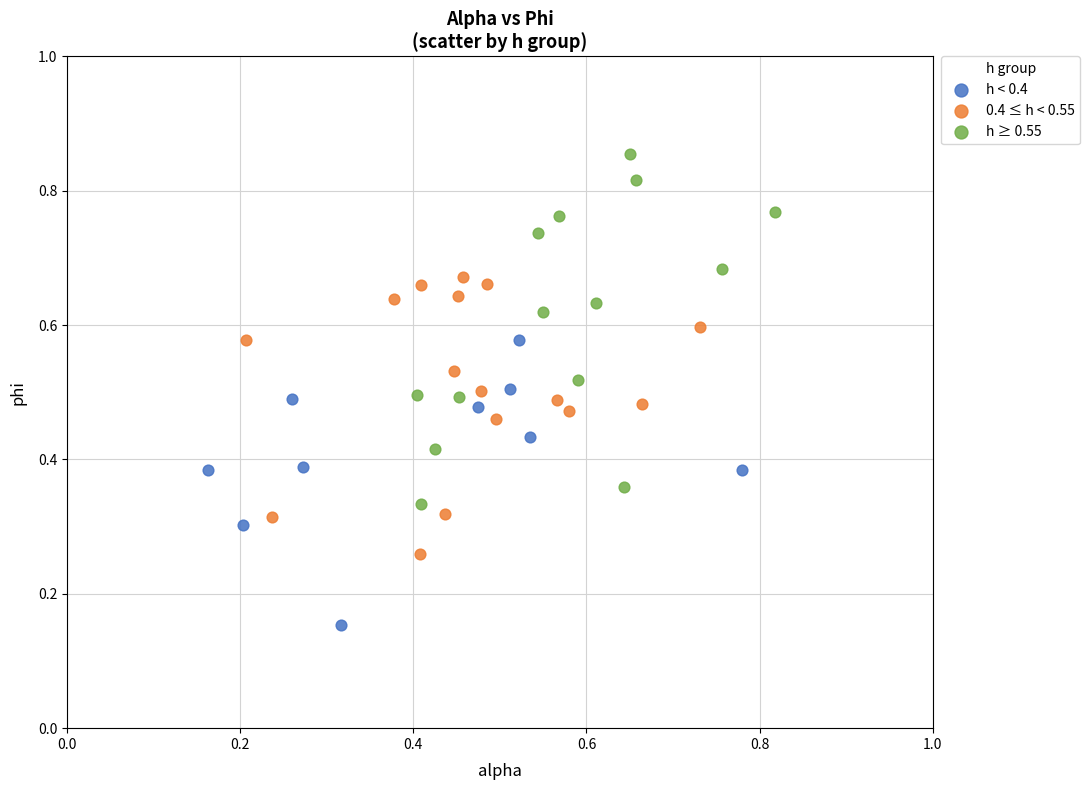

What are all the series names shown in the legend?

h < 0.4, 0.4 ≤ h < 0.55, h ≥ 0.55